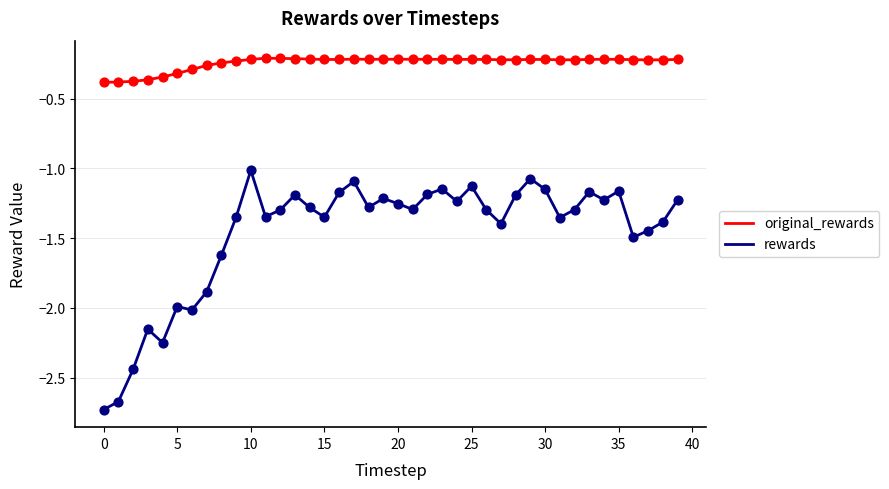

What are all the series names shown in the legend?

original_rewards, rewards